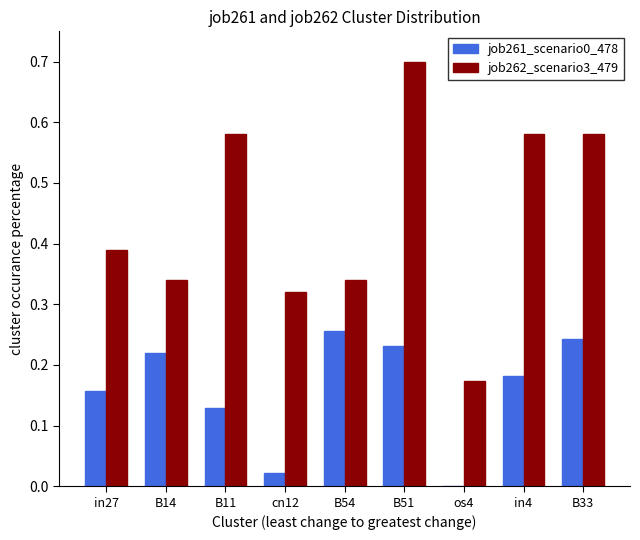

What is the maximum value for job262_scenario3_479?

0.7